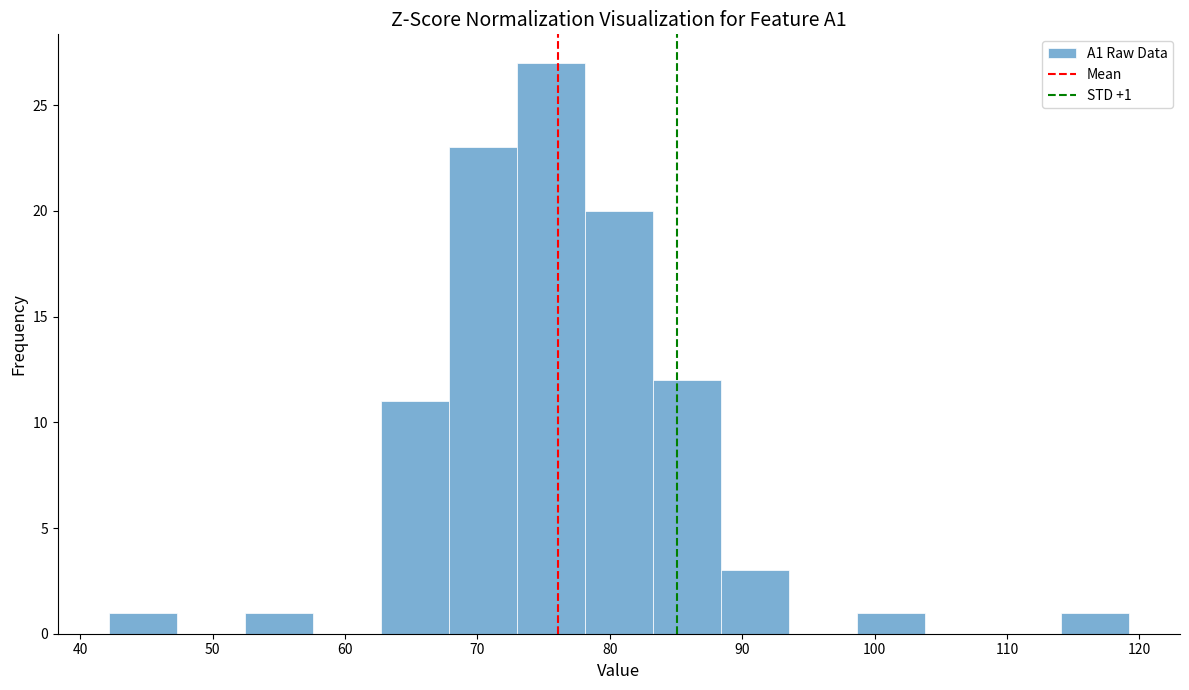

Which range on the x-axis has the tallest bar?

73 to 78